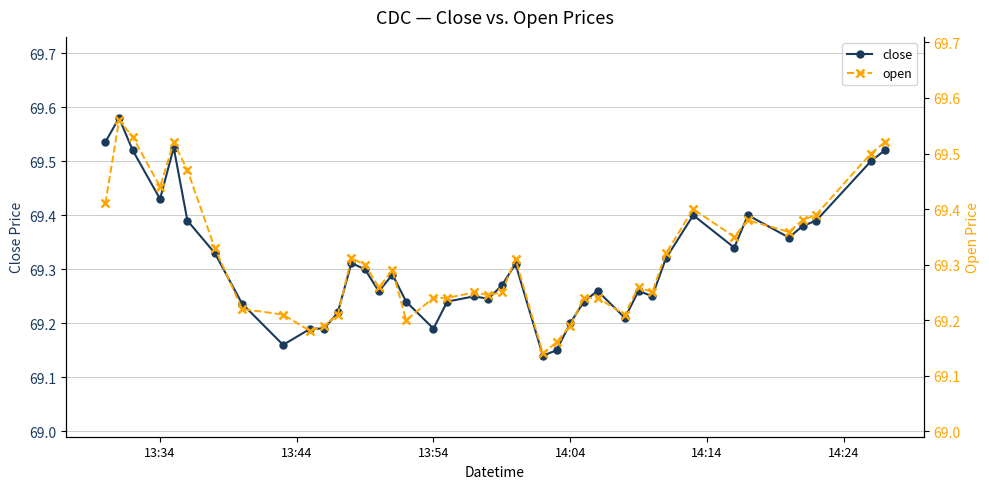

What is the sum of all close values?

2772.5